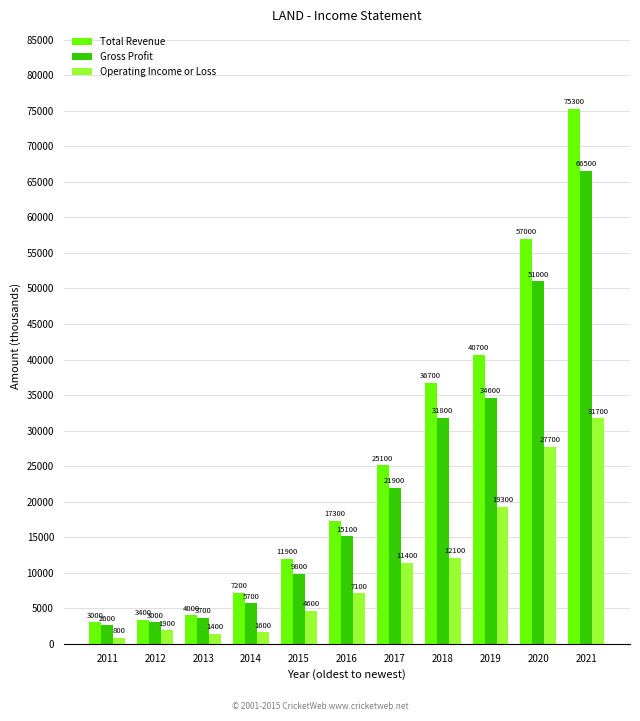

Is the value of Operating Income or Loss at 2016 greater than the value of Gross Profit at 2015?

No